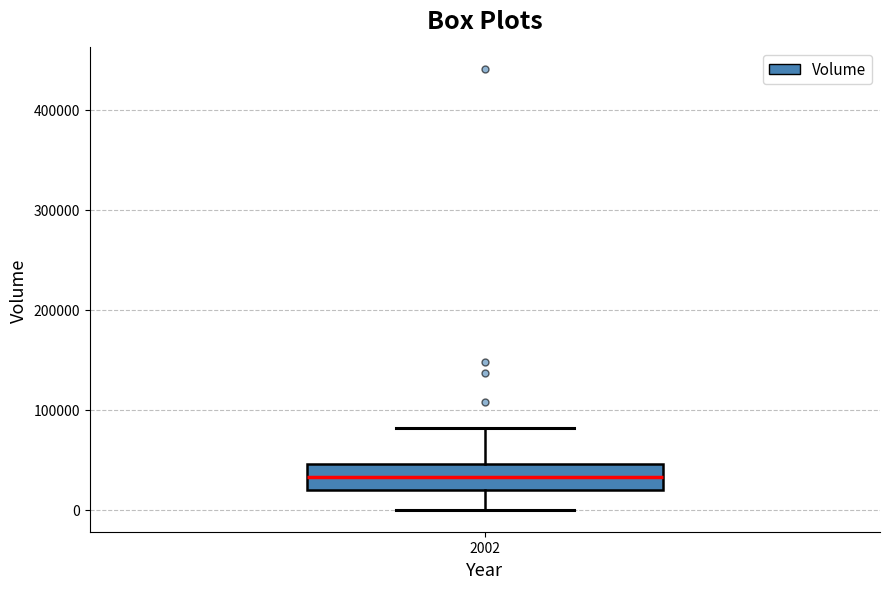

Transcribe this box plot: give where the median line is, the range the box spans, and where the two whiskers end, as read against the y-axis. The values are not printed on the chart, so give them approximately, as read against the axis.

median 30000, box 20000 to 50000, whiskers 0 to 80000